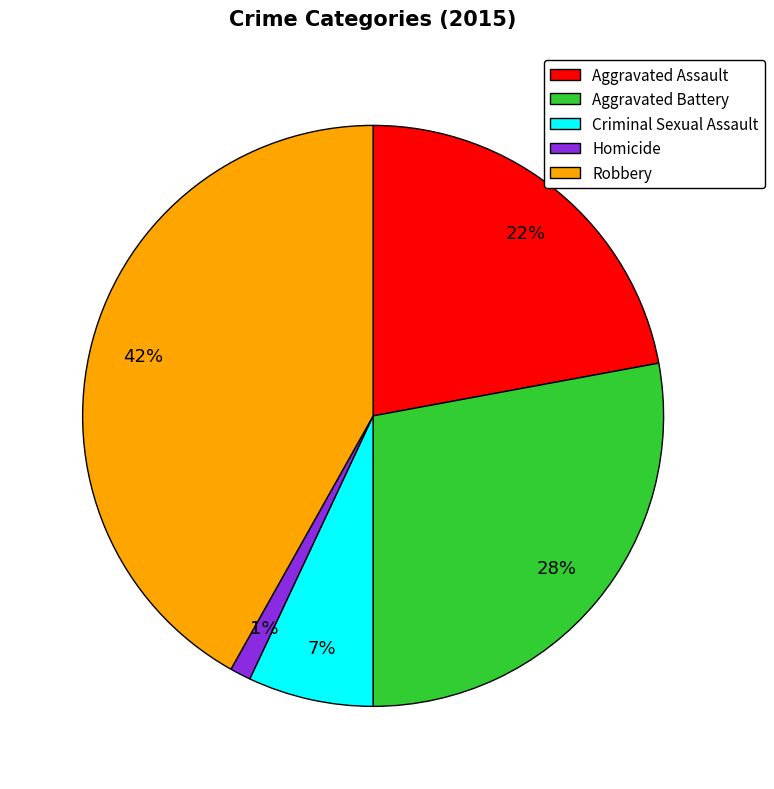

What is the smallest slice in the pie chart?

Homicide